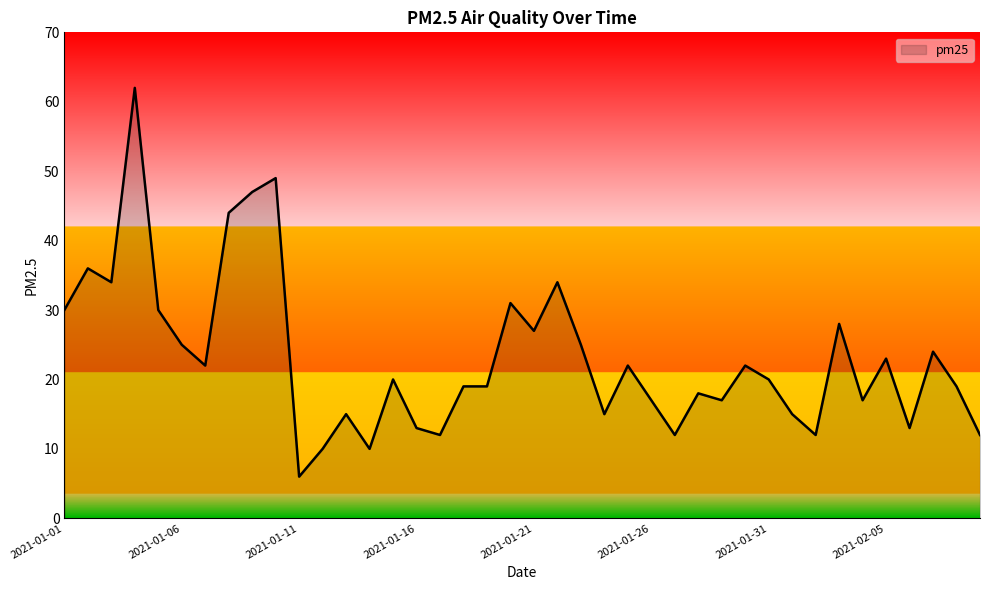

What is the minimum value shown in the chart?

6